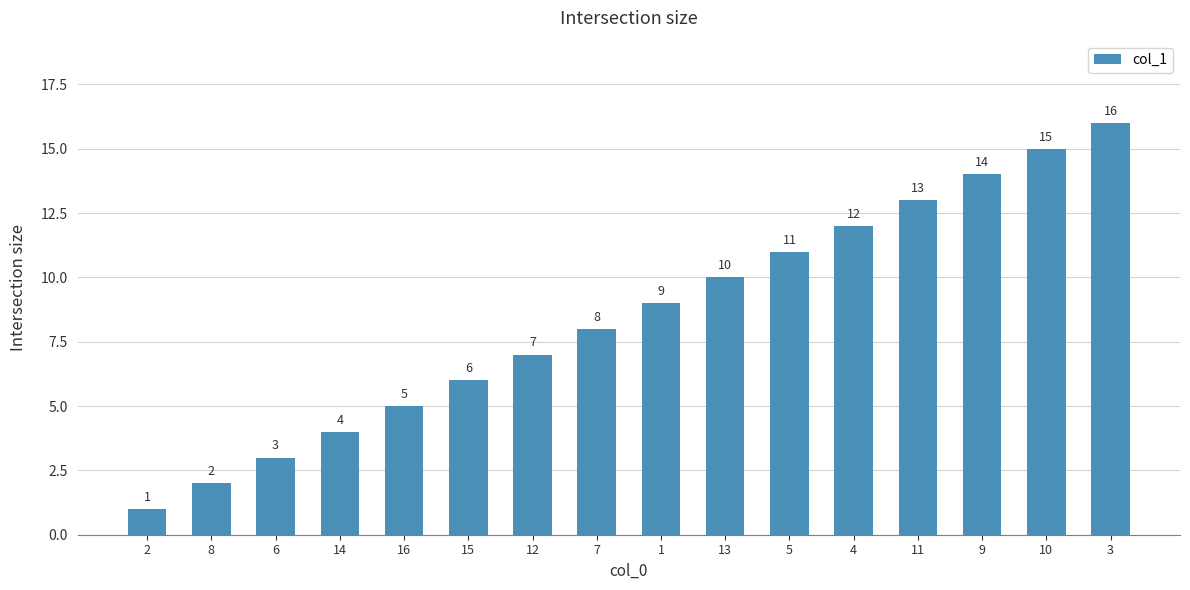

How many data points does each series have?

16